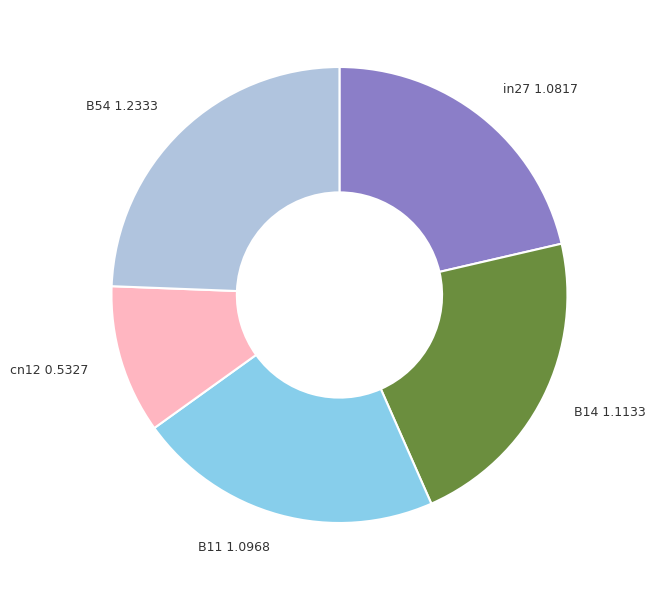

Which category has the smallest portion of the pie?

cn12